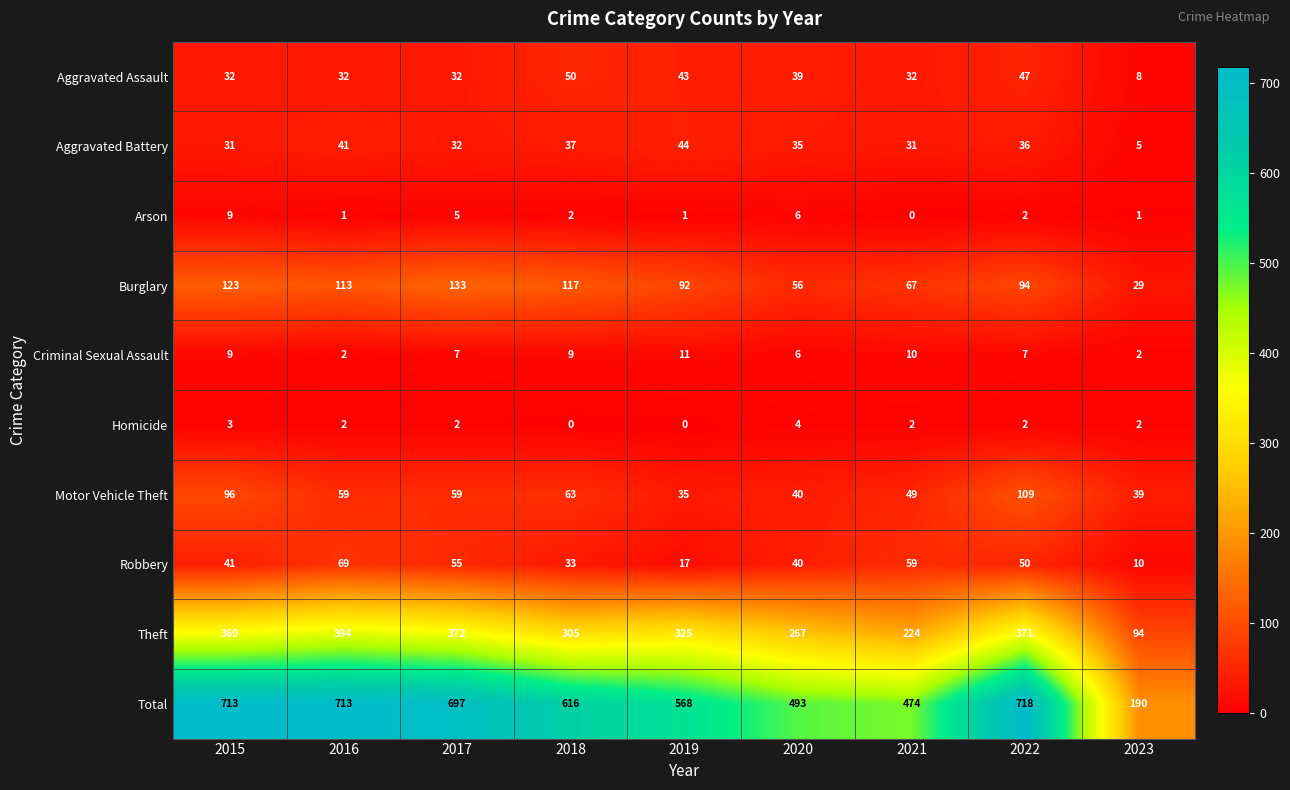

What value does the Motor Vehicle Theft series have at 2019?

35